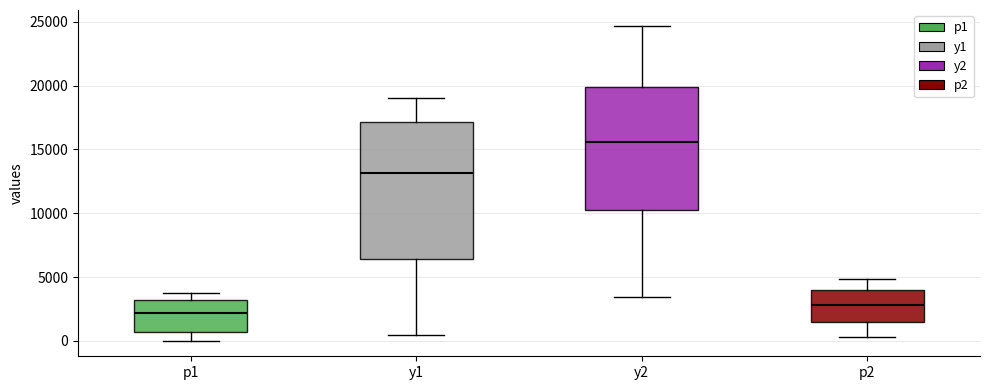

Reading left to right, transcribe this box plot: for each box, give where its median line is, the range the box spans, and where its two whiskers end, as read against the y-axis. The values are not printed on the chart, so give them approximately, as read against the axis.

p1: median 2000, box 500 to 3000, whiskers 0 to 4000
y1: median 13000, box 6500 to 17000, whiskers 500 to 19000
y2: median 15500, box 10500 to 20000, whiskers 3500 to 24500
p2: median 3000, box 1500 to 4000, whiskers 500 to 5000